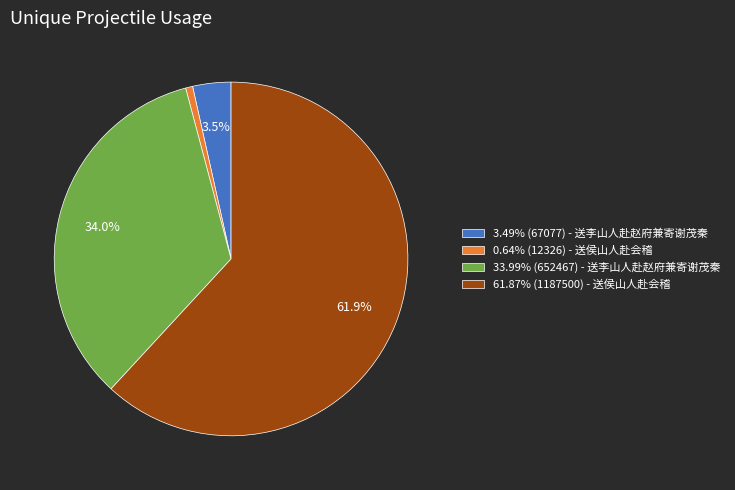

Do 33.99% (652467) - 送李山人赴赵府兼寄谢茂秦 and 61.87% (1187500) - 送侯山人赴会稽 together represent more than half of the pie?

Yes